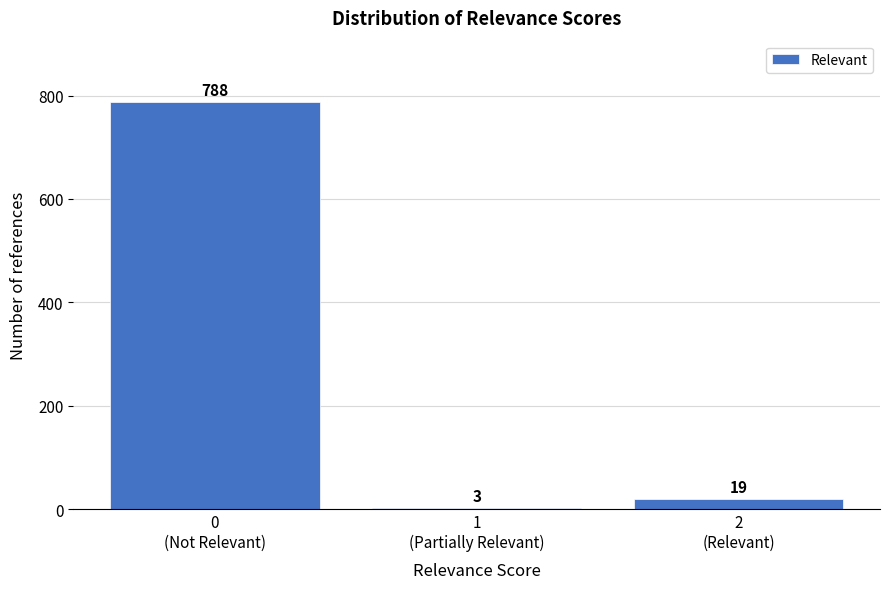

Reading left to right, list all the values displayed in this chart.

788	3	19